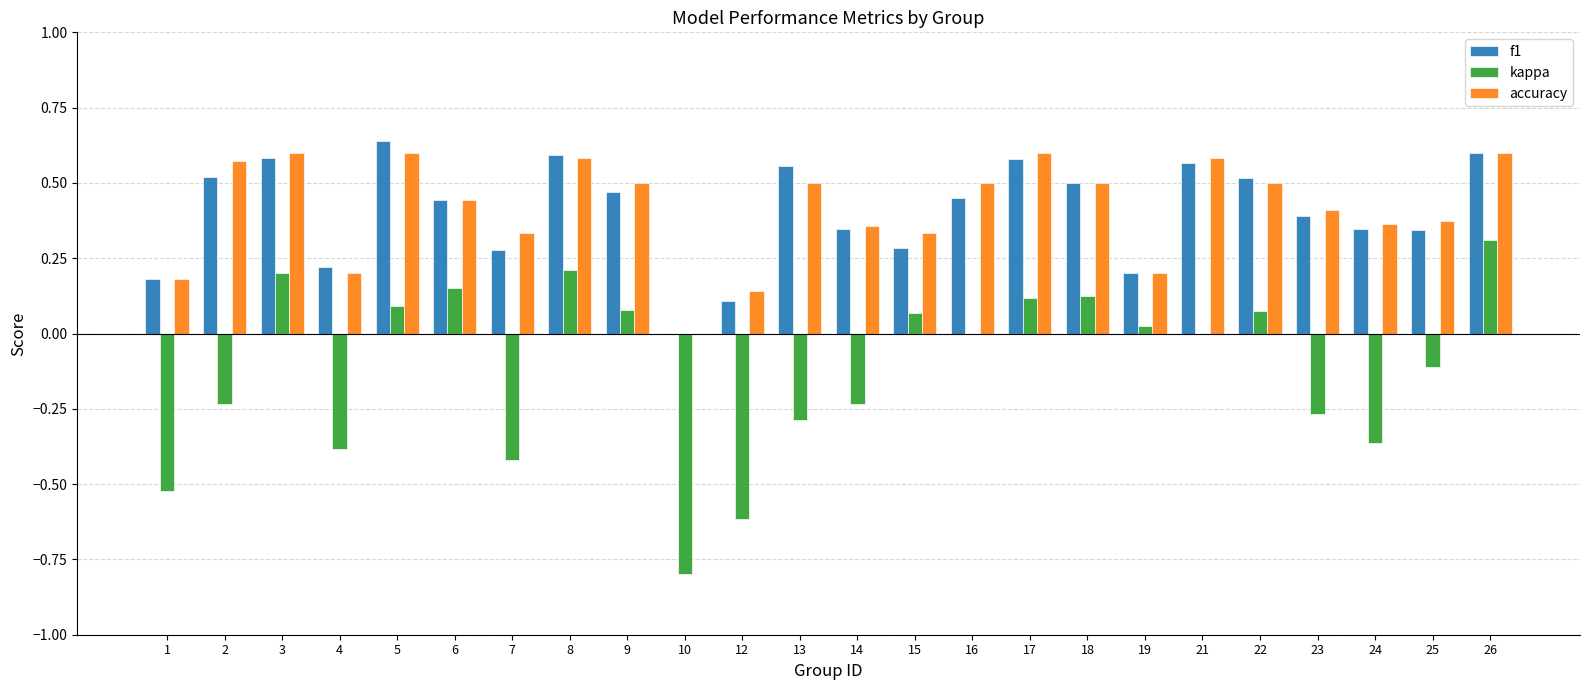

What is the sum of all f1 values?

9.7